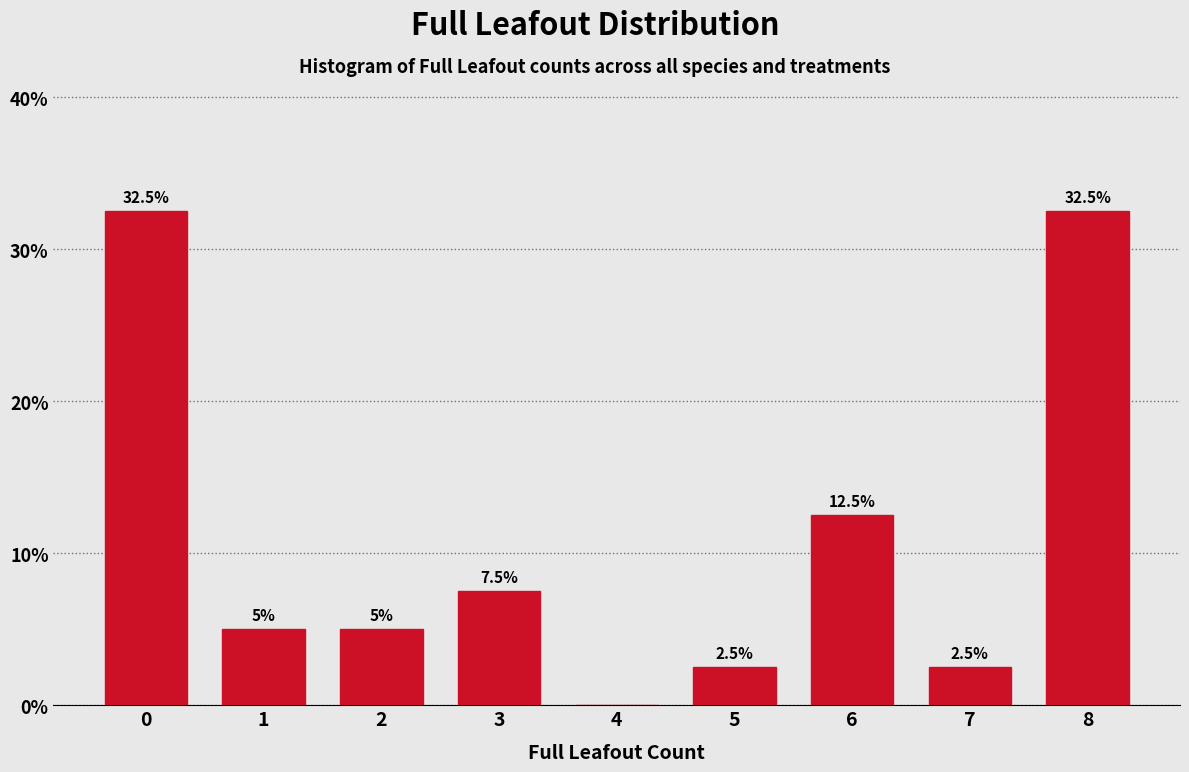

Reading right to left, list all the values displayed in this chart.

8=32.5	7=2.5	6=12.5	5=2.5	4=0.0	3=7.5	2=5.0	1=5.0	0=32.5